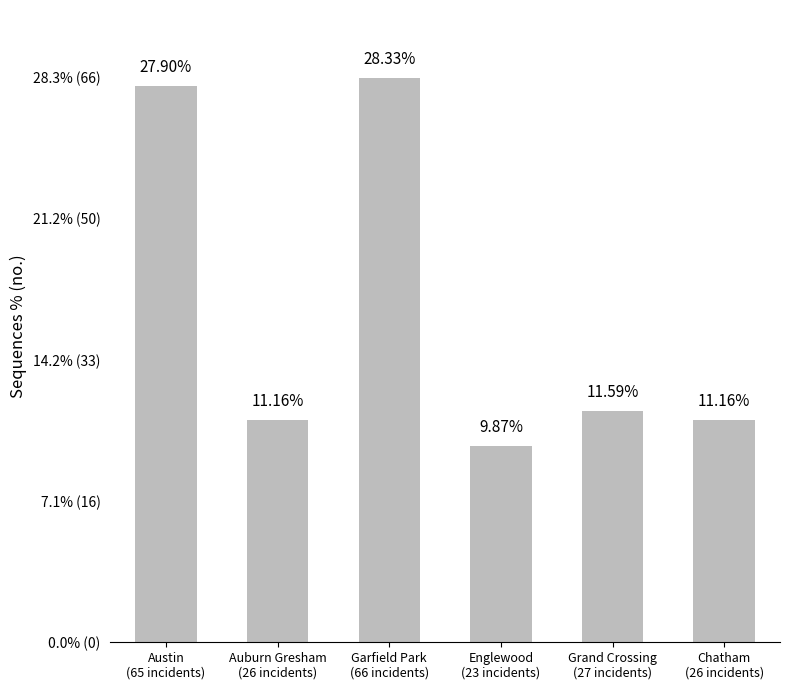

Reading right to left, transcribe all the data shown in this chart.

Chatham
(26 incidents)=26	Grand Crossing
(27 incidents)=27	Englewood
(23 incidents)=23	Garfield Park
(66 incidents)=66	Auburn Gresham
(26 incidents)=26	Austin
(65 incidents)=65